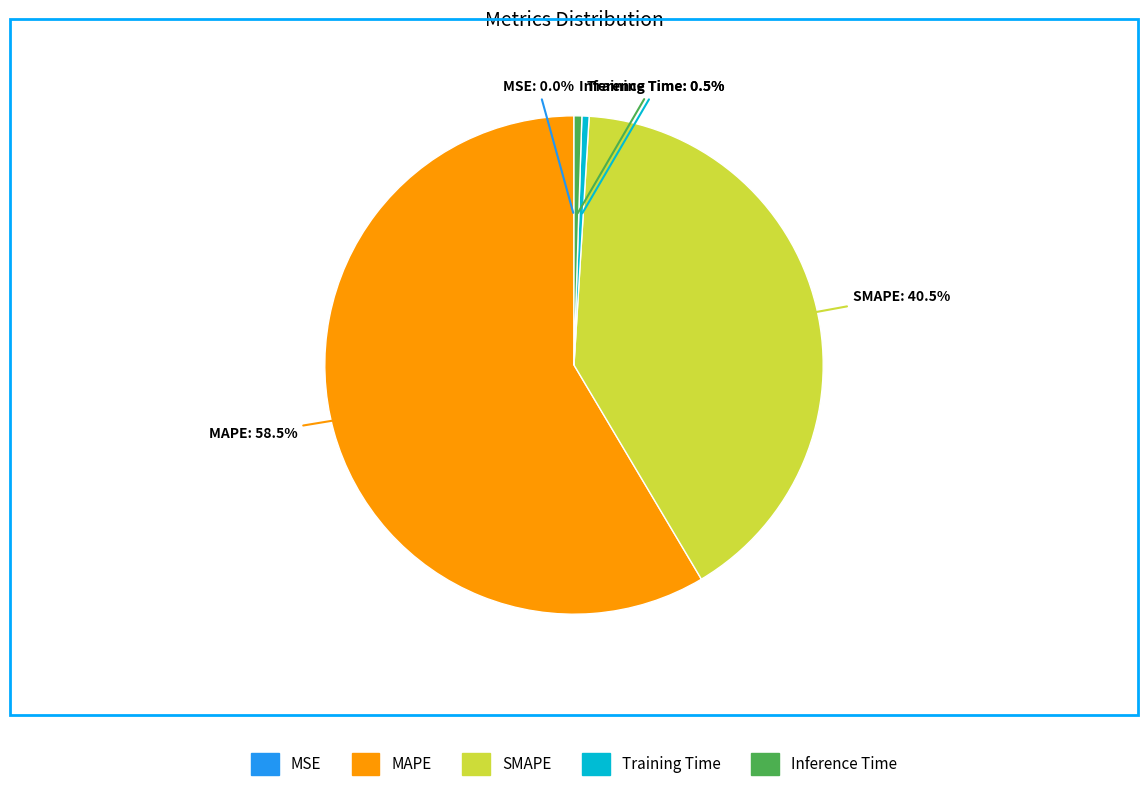

What portion of the pie excludes MAPE?

41.5%